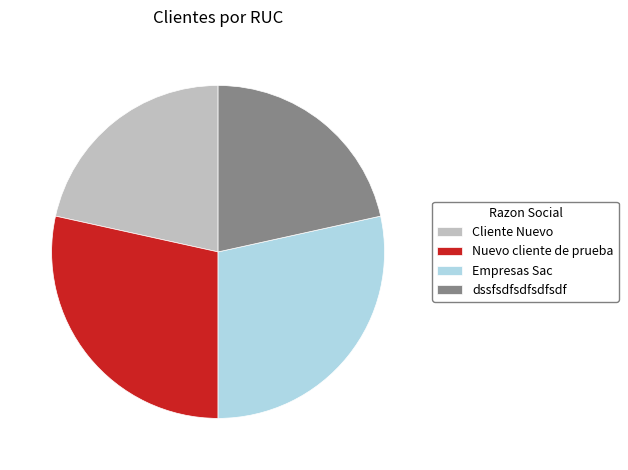

Is the sum of dssfsdfsdfsdfsdf and Cliente Nuevo greater than half?

No